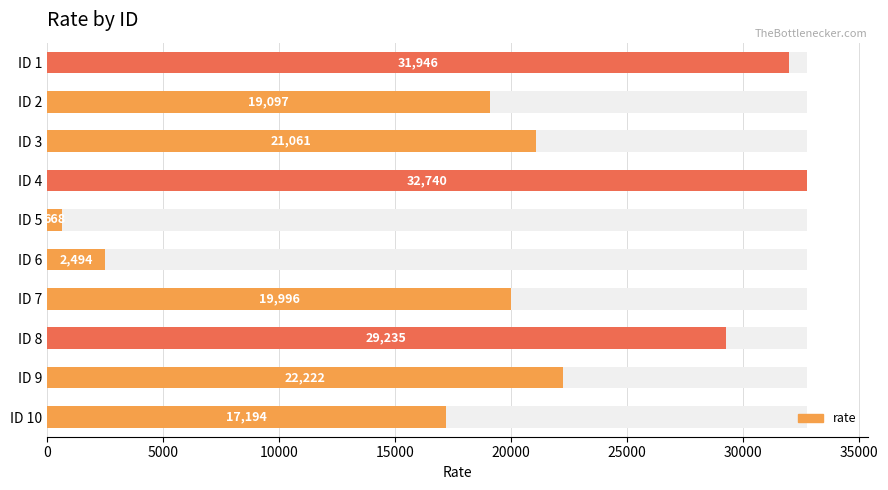

The value at ID 9 is 8926. True or false?

False